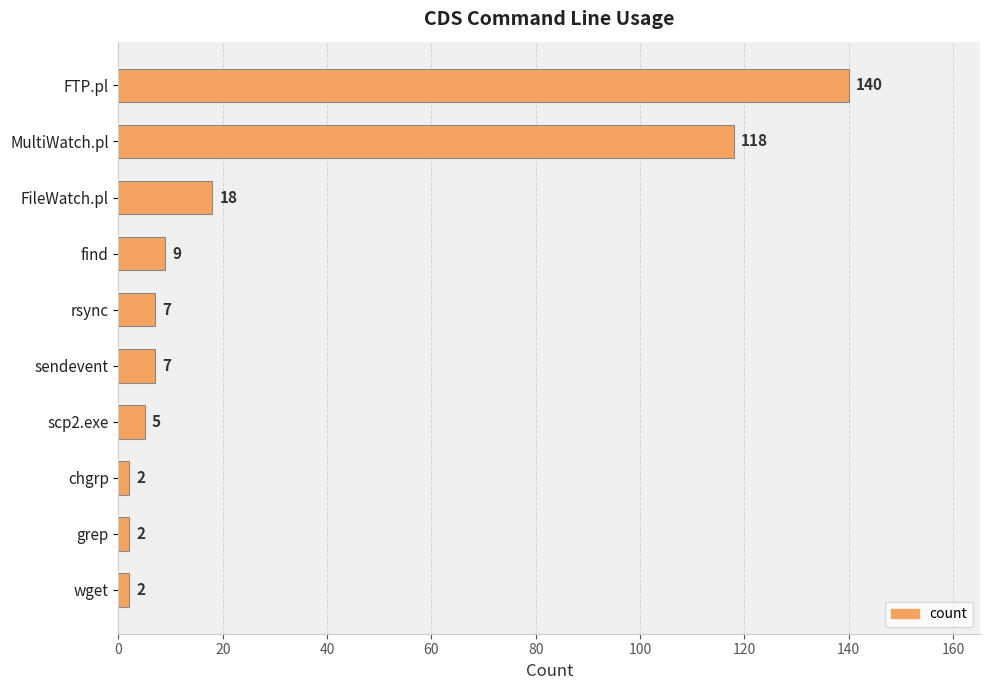

Does the chart contain stacked bars?

No